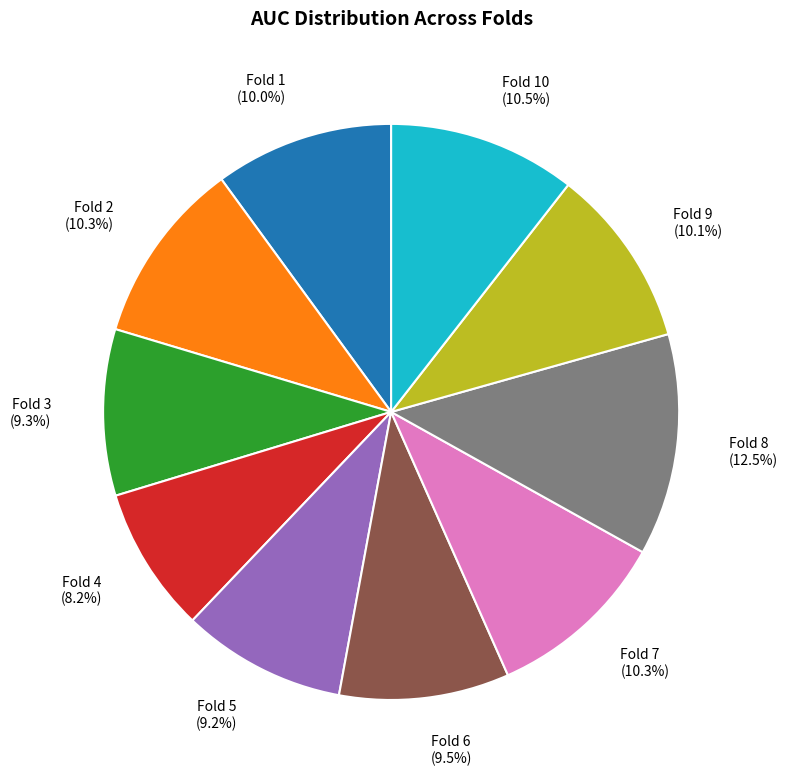

Which has a higher value, Fold 5 (9.2%) or Fold 10 (10.5%)?

Fold 10 (10.5%)